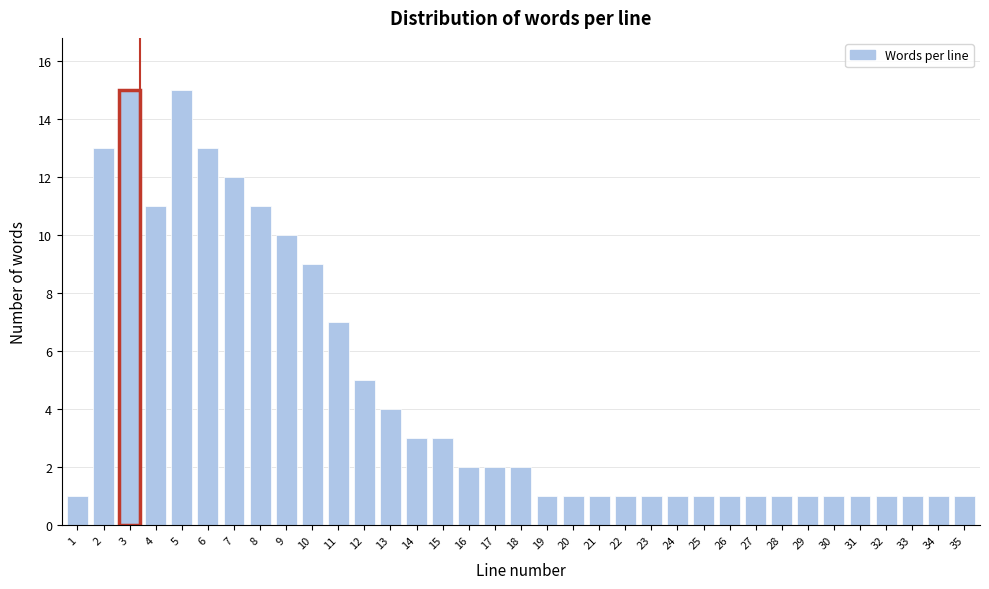

What is the change in value from 4 to 28?

-10